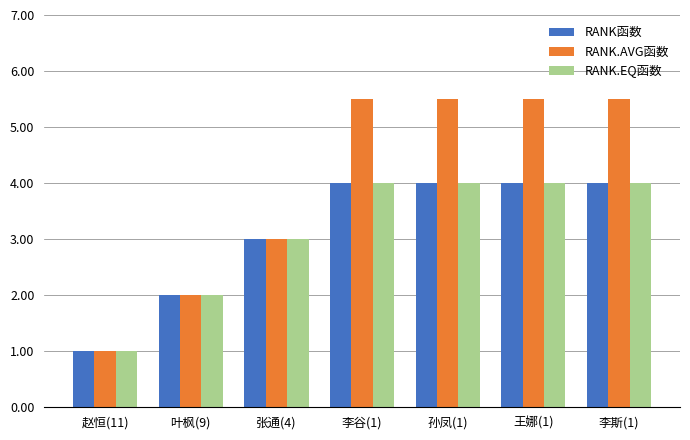

What is the greatest value displayed?

5.5